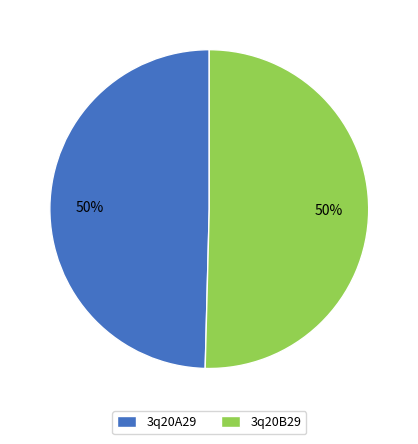

How many slices are in this pie chart?

2